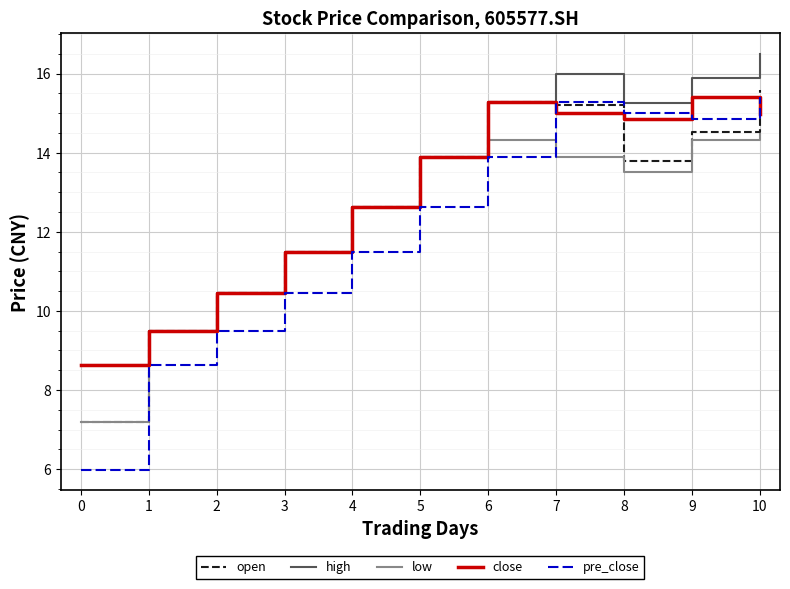

Rank the series by their average value, from highest to lowest.

high, close, open, low, pre_close